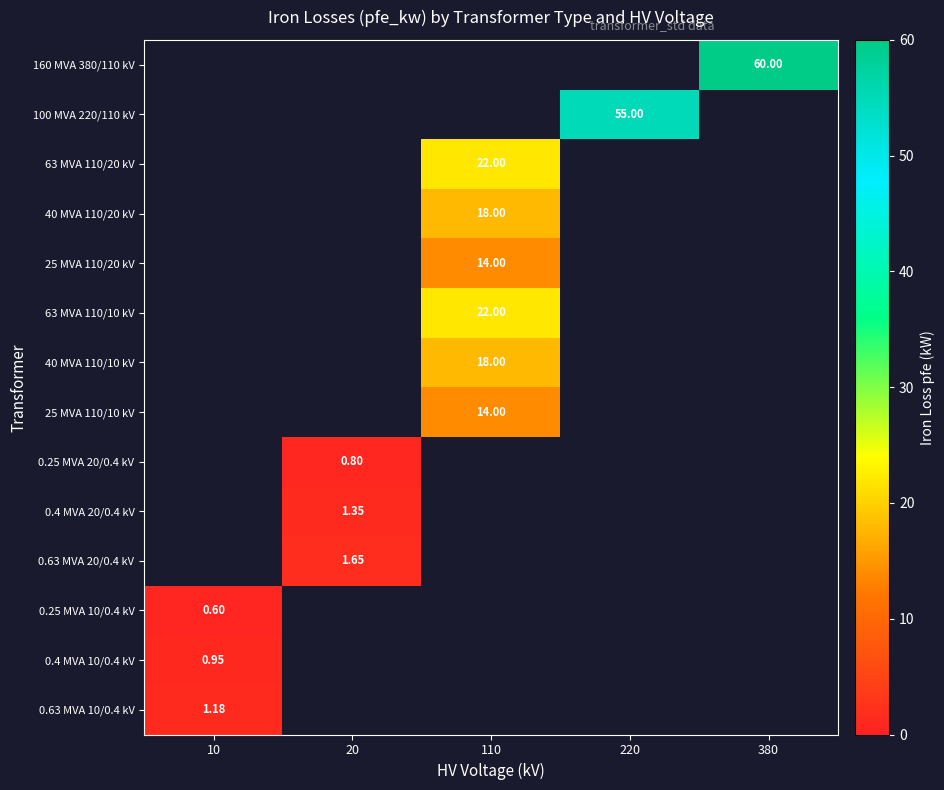

Which has a higher value, 110 or 220?

220